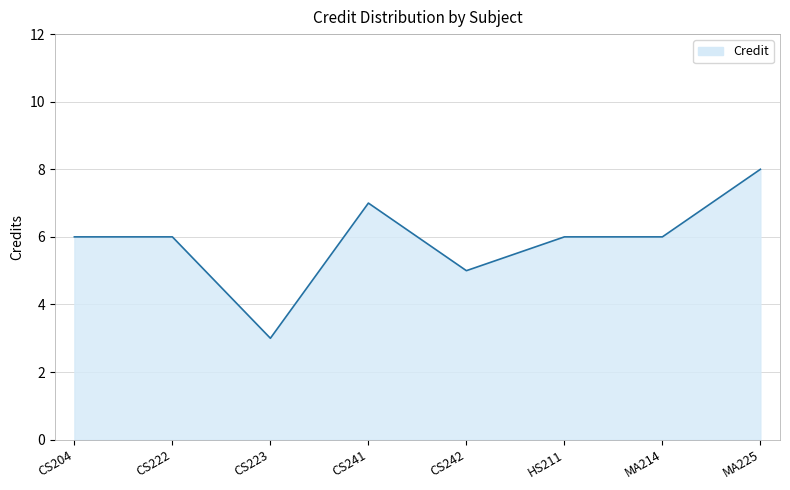

How many lines are shown in the chart?

1